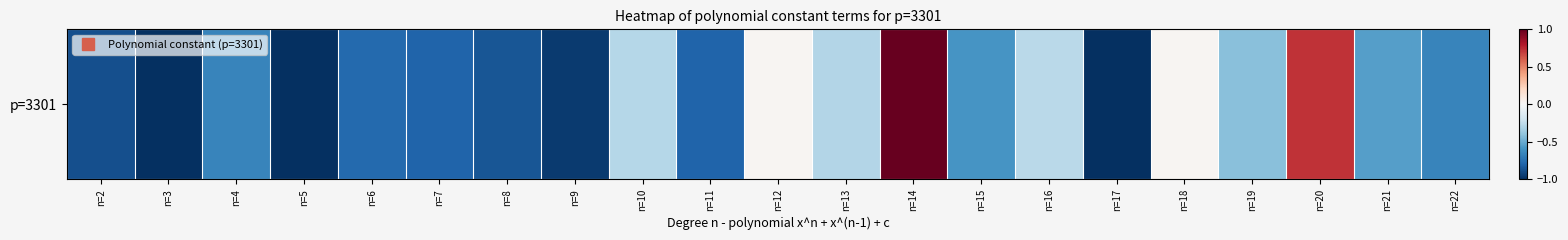

Which category has the highest value across all series?

n=14